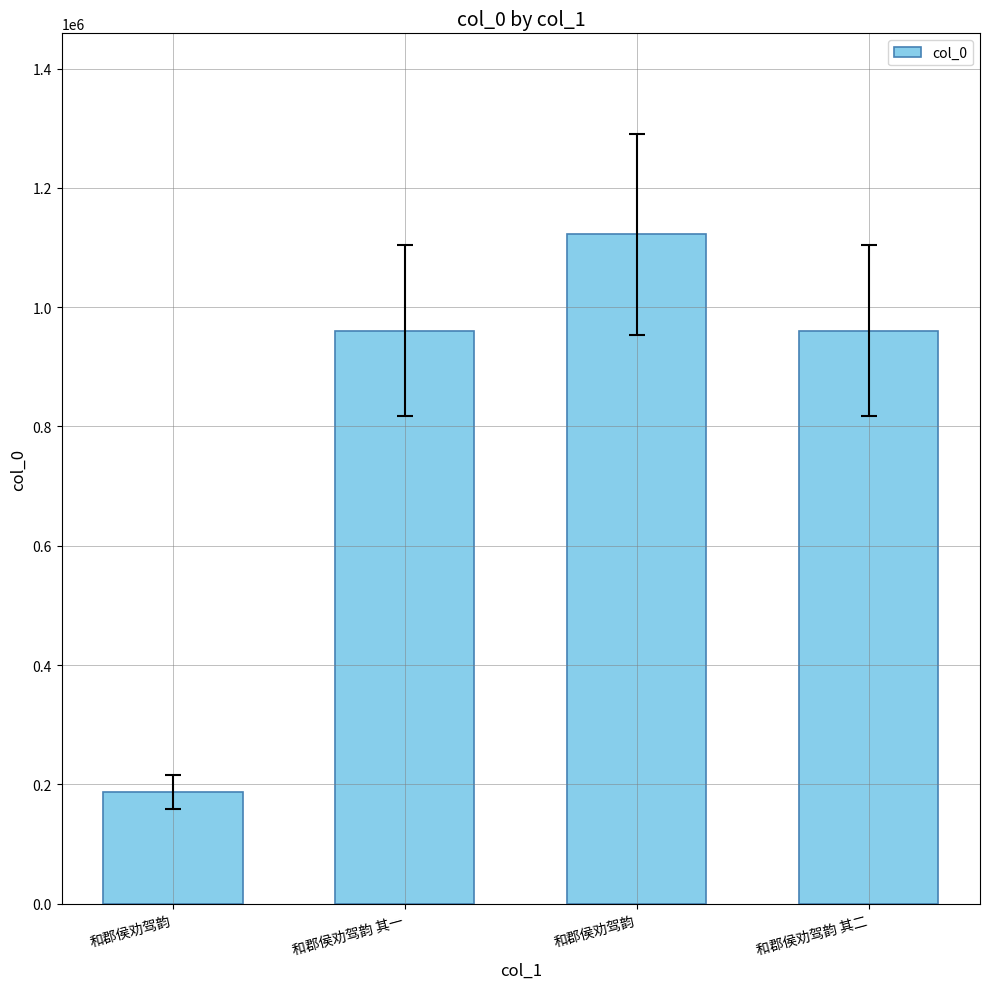

How many distinct data groups are displayed?

1